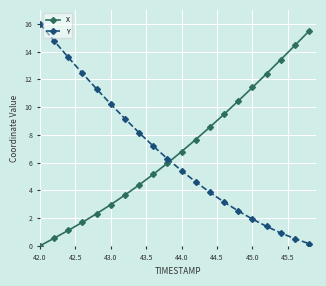

True or false: X has more than 0 points higher than both neighbors.

False